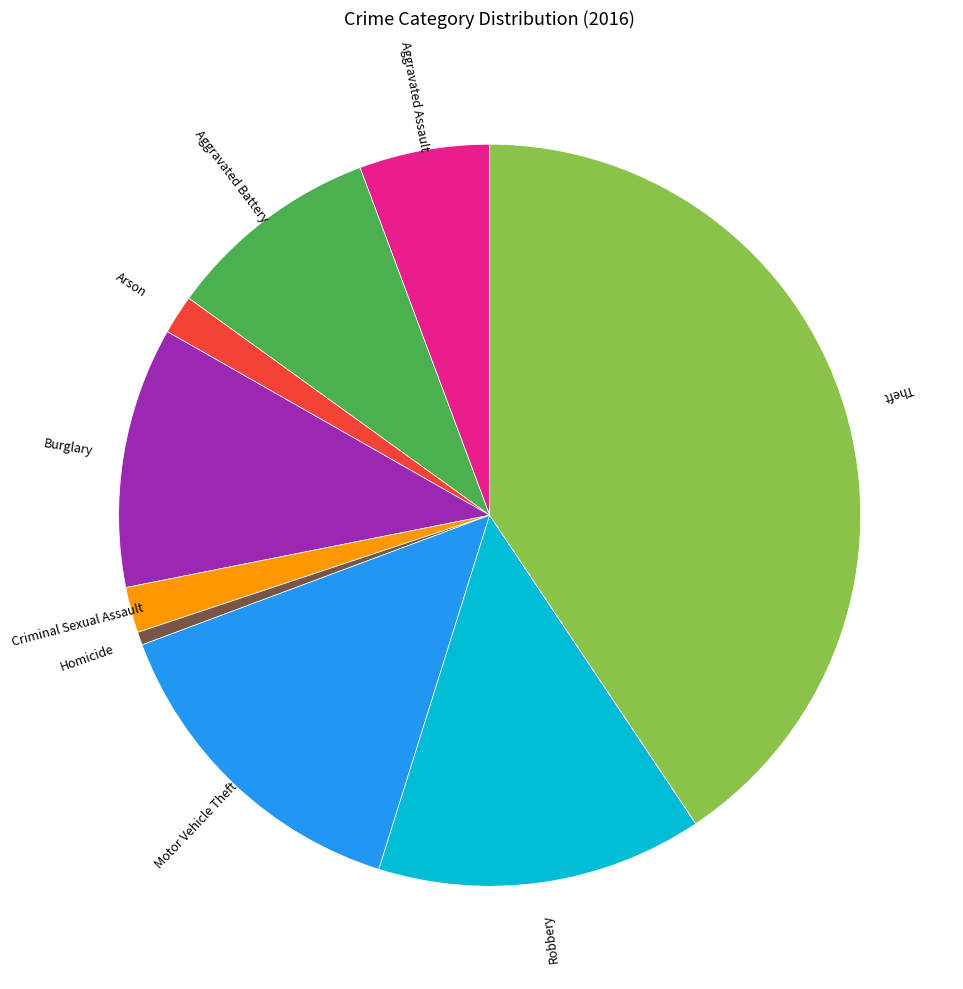

Do Aggravated Battery and Aggravated Assault together represent more than half of the pie?

No